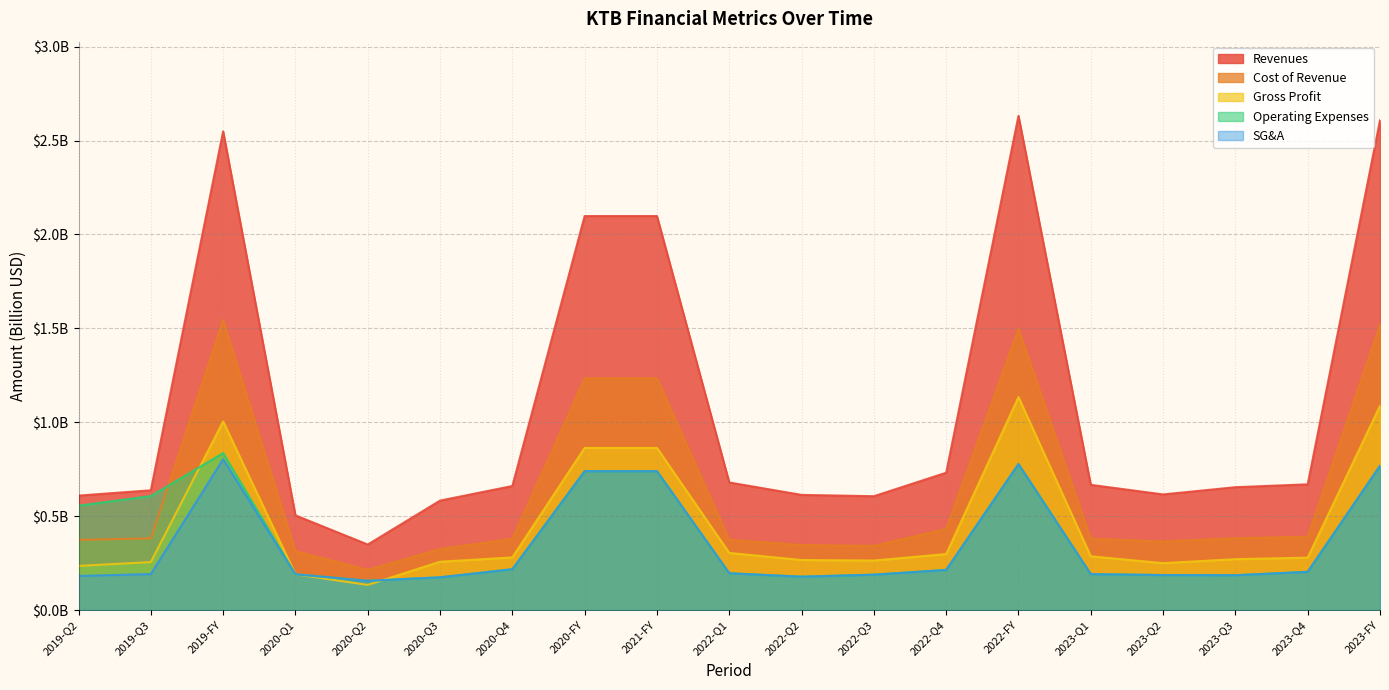

Reading right to left, extract all data points from this chart.

Revenues: 2.6	0.7	0.7	0.6	0.7	2.6	0.7	0.6	0.6	0.7	2.1	2.1	0.7	0.6	0.3	0.5	2.5	0.6	0.6
Cost of Revenue: 1.5	0.4	0.4	0.4	0.4	1.5	0.4	0.3	0.3	0.4	1.2	1.2	0.4	0.3	0.2	0.3	1.5	0.4	0.4
Gross Profit: 1.1	0.3	0.3	0.3	0.3	1.1	0.3	0.3	0.3	0.3	0.9	0.9	0.3	0.3	0.1	0.2	1.0	0.3	0.2
Operating Expenses: 0.8	0.2	0.2	0.2	0.2	0.8	0.2	0.2	0.2	0.2	0.7	0.7	0.2	0.2	0.2	0.2	0.8	0.6	0.6
SG&A: 0.8	0.2	0.2	0.2	0.2	0.8	0.2	0.2	0.2	0.2	0.7	0.7	0.2	0.2	0.2	0.2	0.8	0.2	0.2